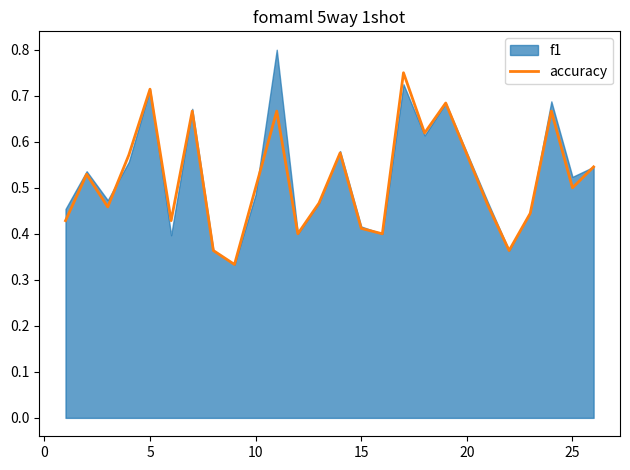

What is the value of the 19th point from the left?

0.7